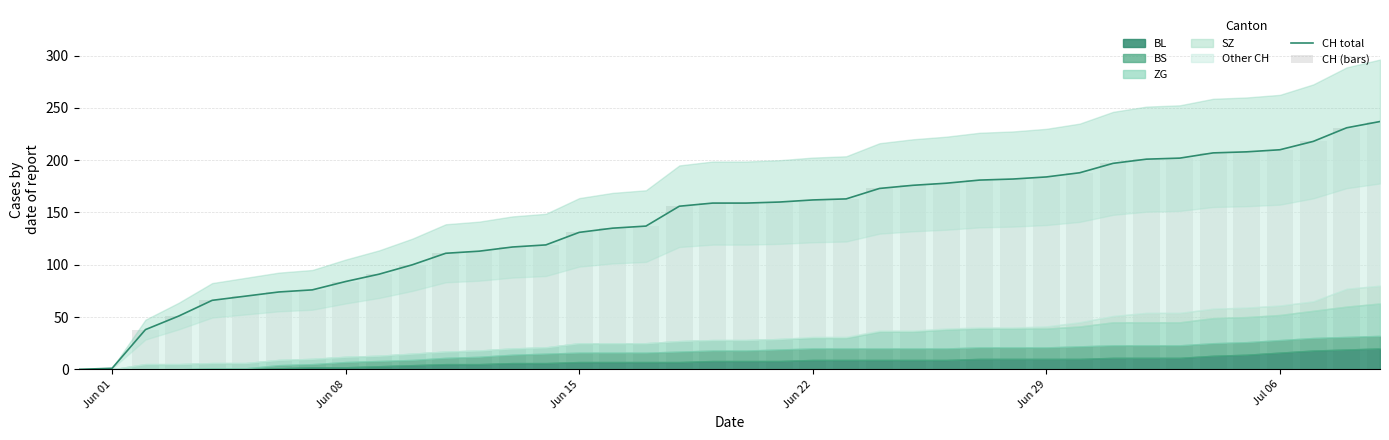

What is the highest value of the CH total series?

237